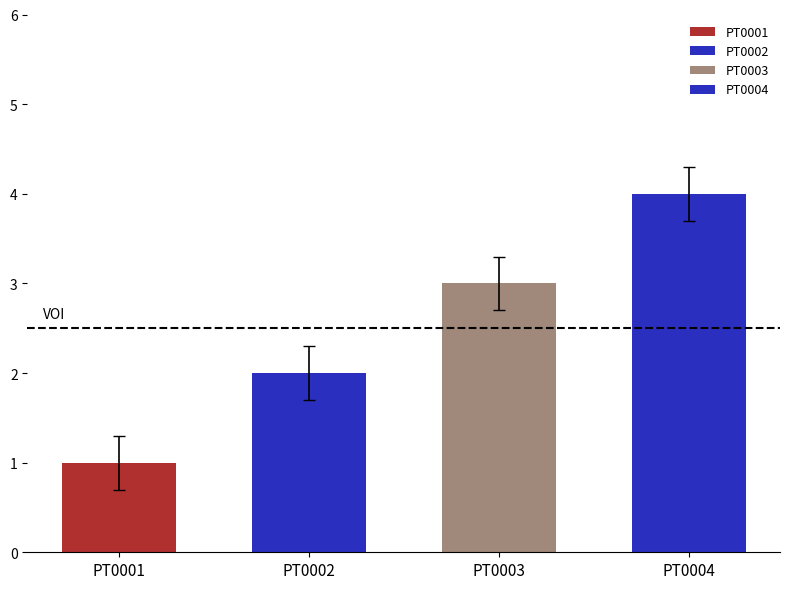

Which category has the highest value across all series?

PT0004